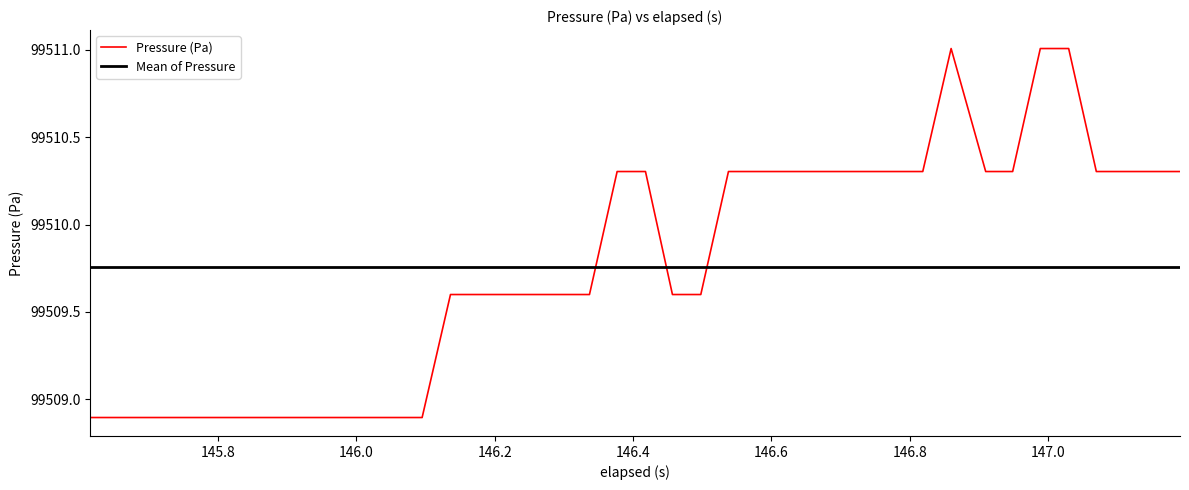

List the series in order of their peak value, lowest first.

Mean of Pressure, Pressure (Pa)